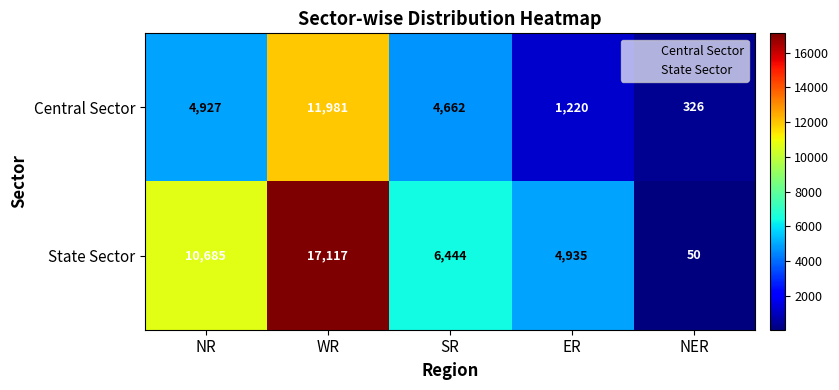

How many data points in State Sector are less than 6444?

2